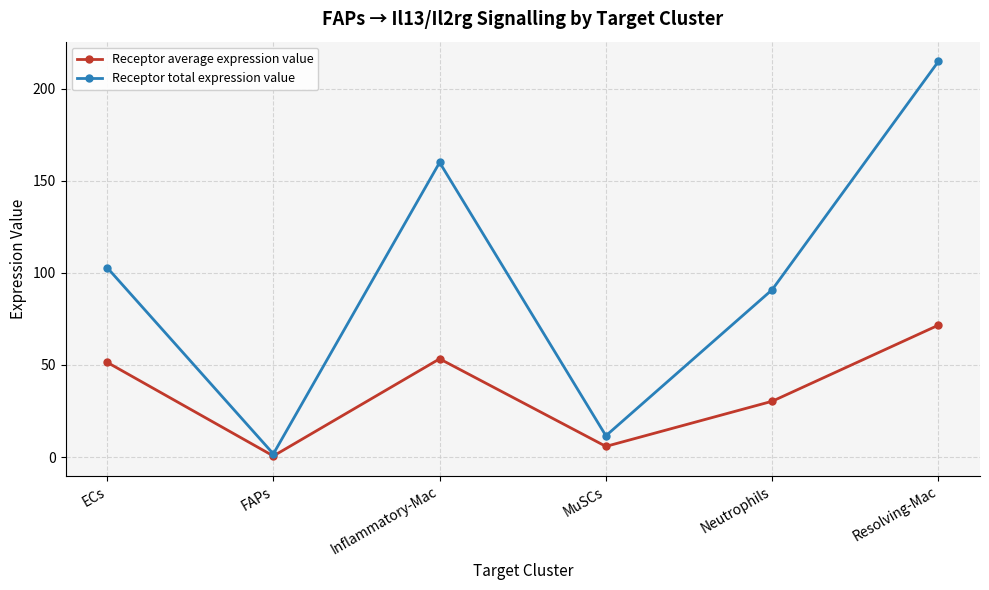

Rank the series at Neutrophils from highest to lowest value.

Receptor total expression value, Receptor average expression value